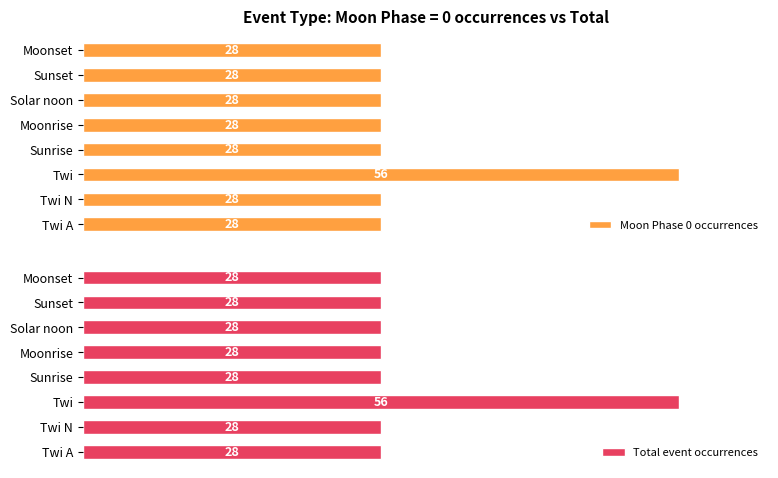

Reading left to right, list all the values displayed in this chart.

Moon Phase 0 occurrences: 0=28	1=28	2=56	3=28	4=28	5=28	6=28	7=28
Total event occurrences: 0=28	1=28	2=56	3=28	4=28	5=28	6=28	7=28